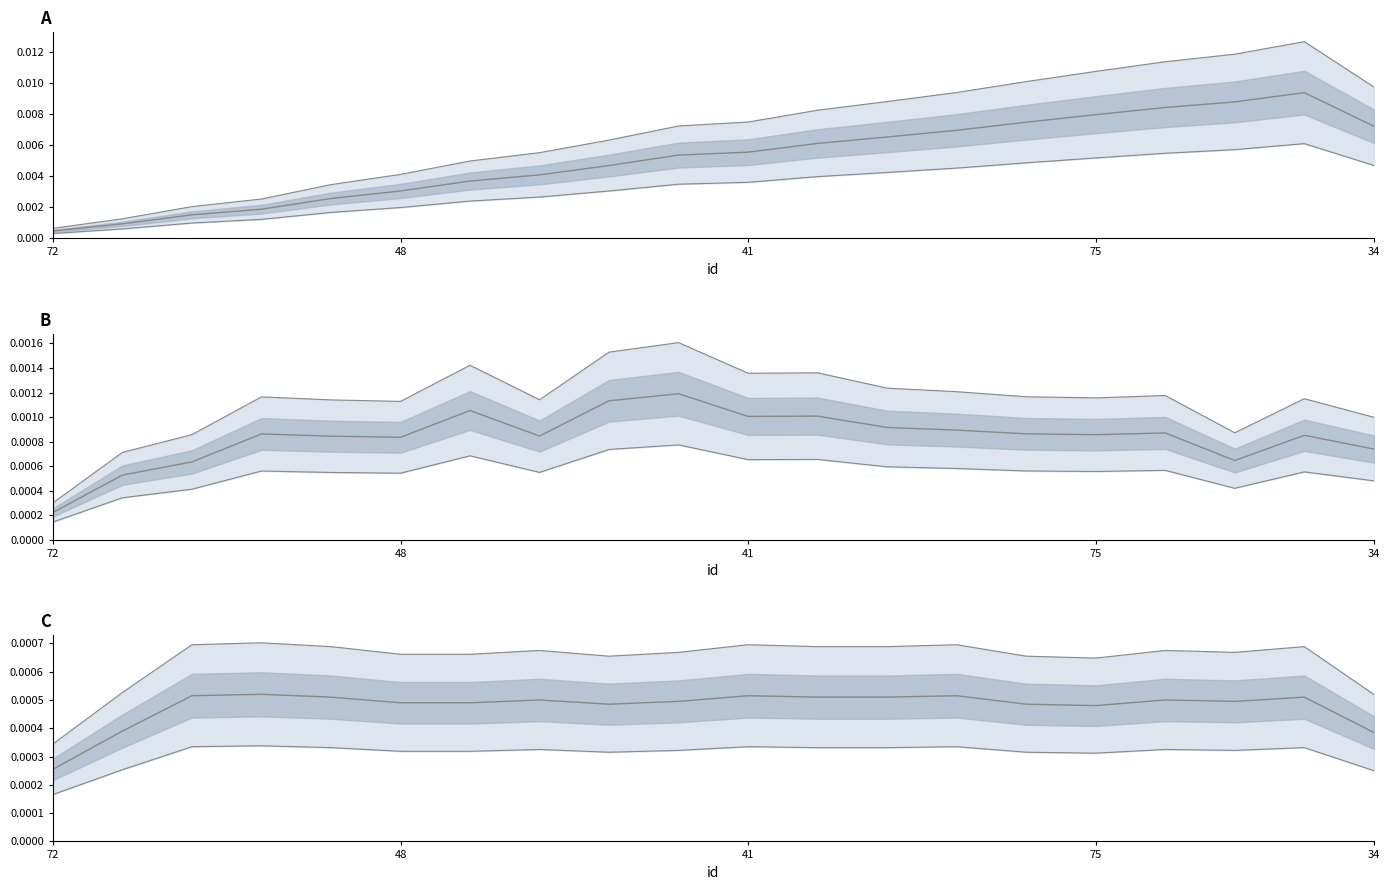

At which category does Points:0 reach its first local valley?

14